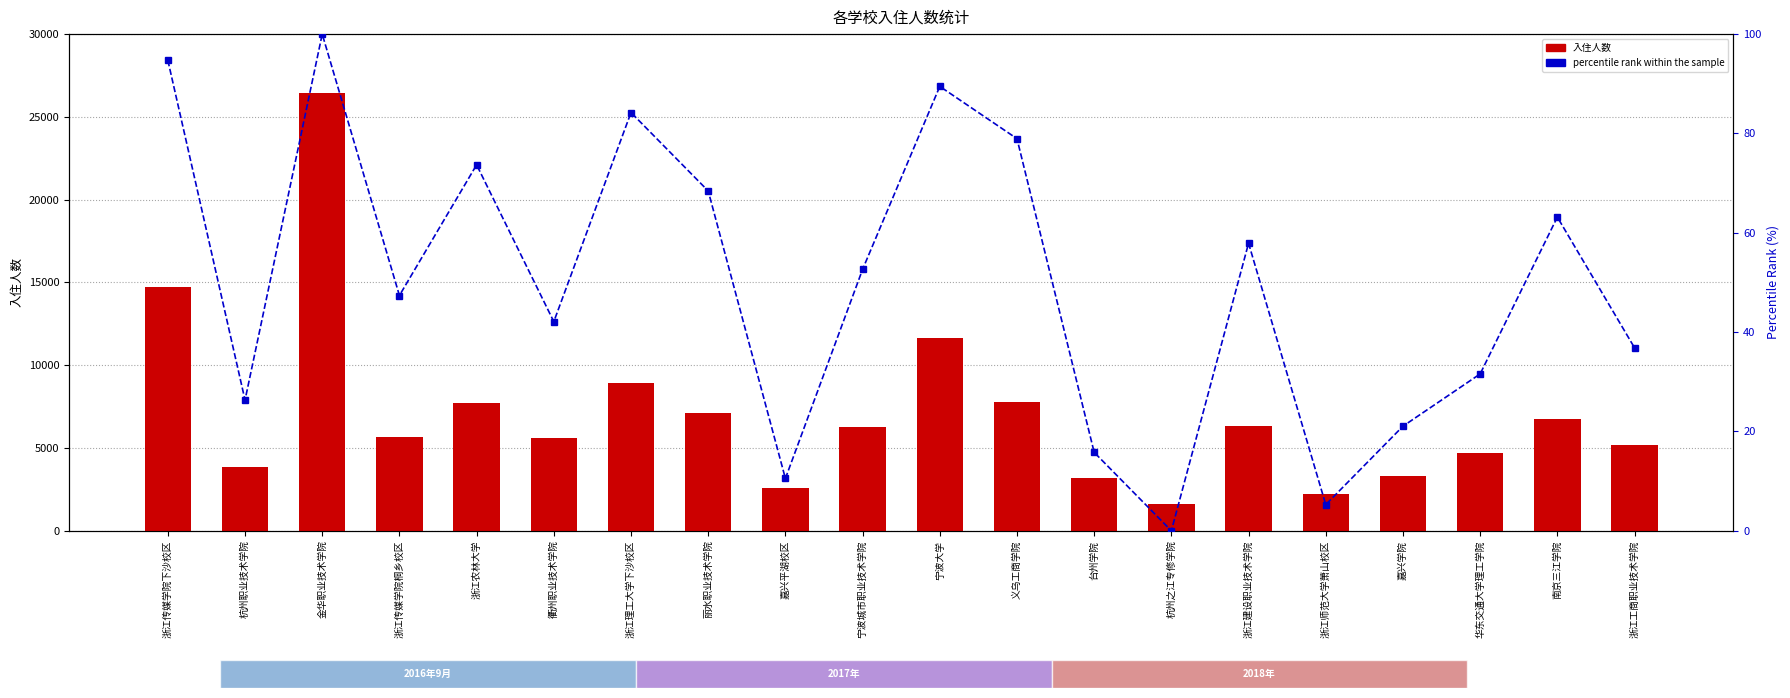

Rank the series by their maximum value, from lowest to highest.

percentile rank within the sample, 2016年9月入住人数